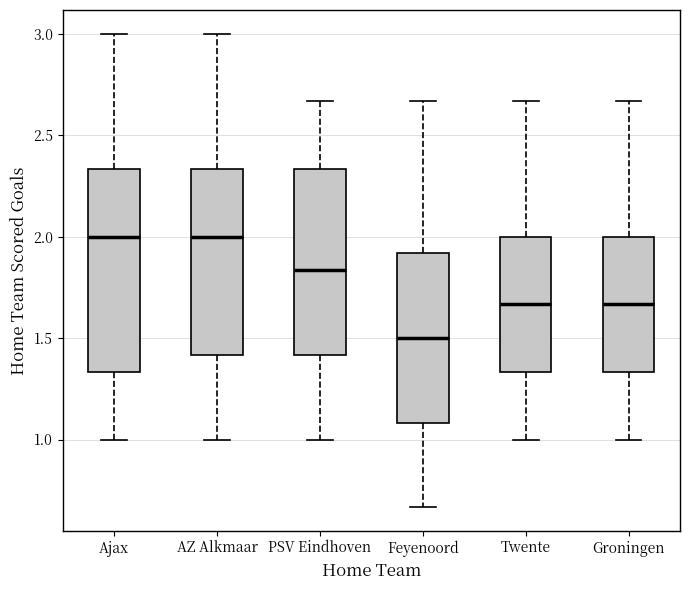

Which box is the tallest, from its lower edge to its upper edge?

Ajax